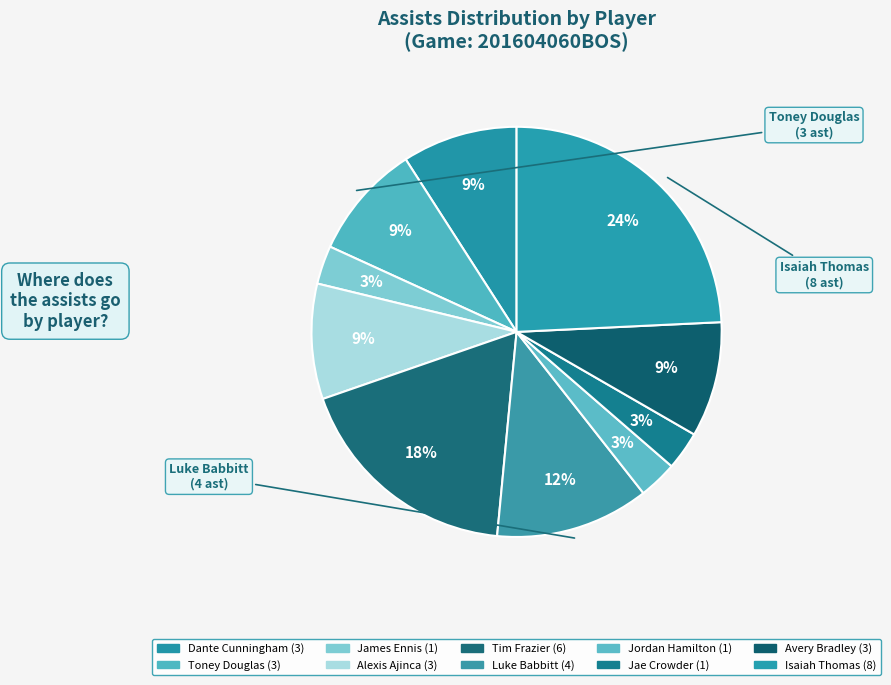

Is there a majority slice in this chart?

No